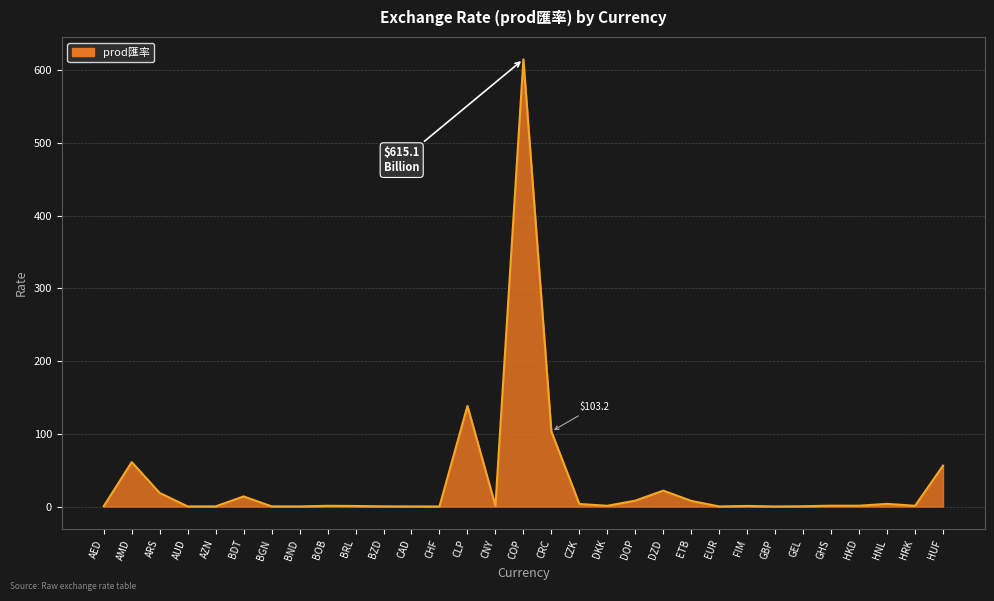

What is the difference between the maximum and second lowest values?

614.9